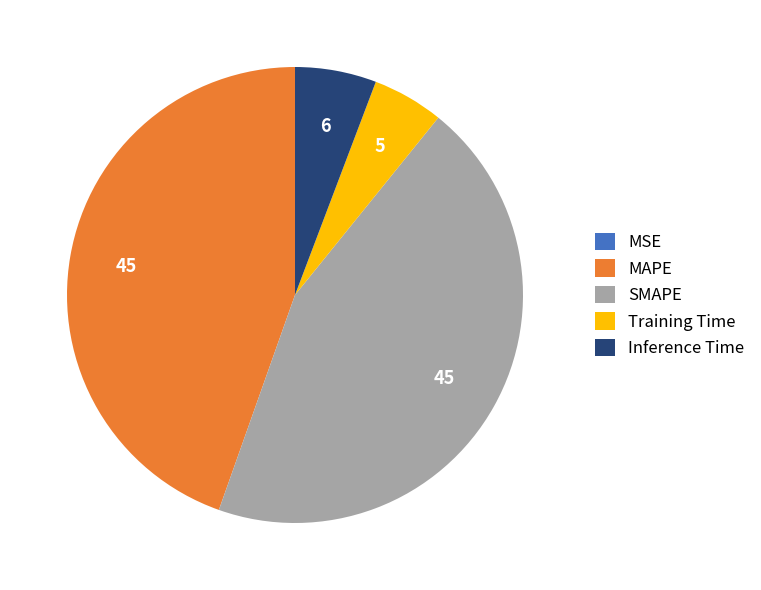

Which has a higher value, Inference Time or SMAPE?

SMAPE